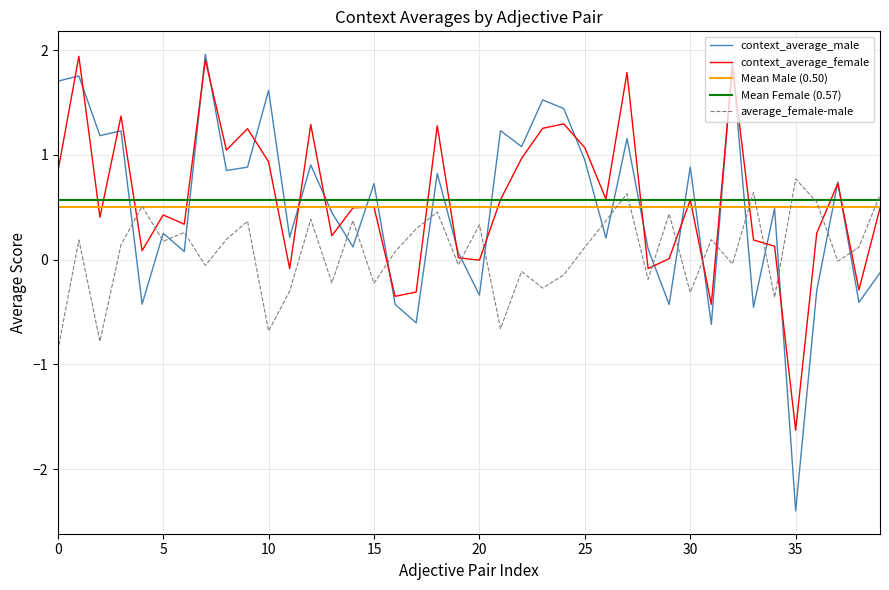

What is the value of the average_female-male point at the 19th from the left?

0.5